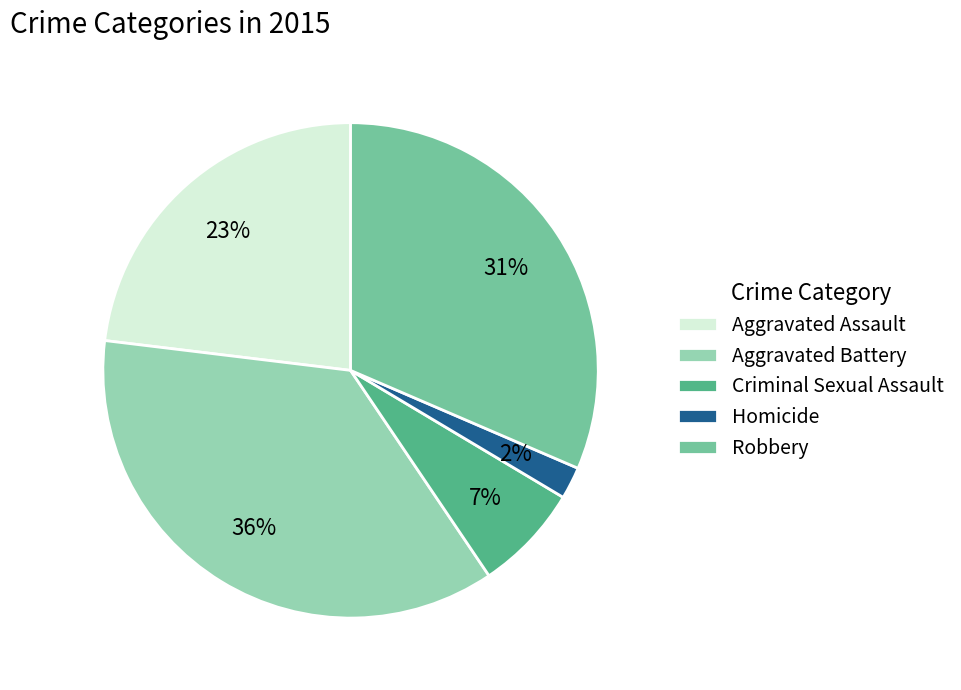

What is the ratio of the value at Robbery to the value at Aggravated Battery?

0.9